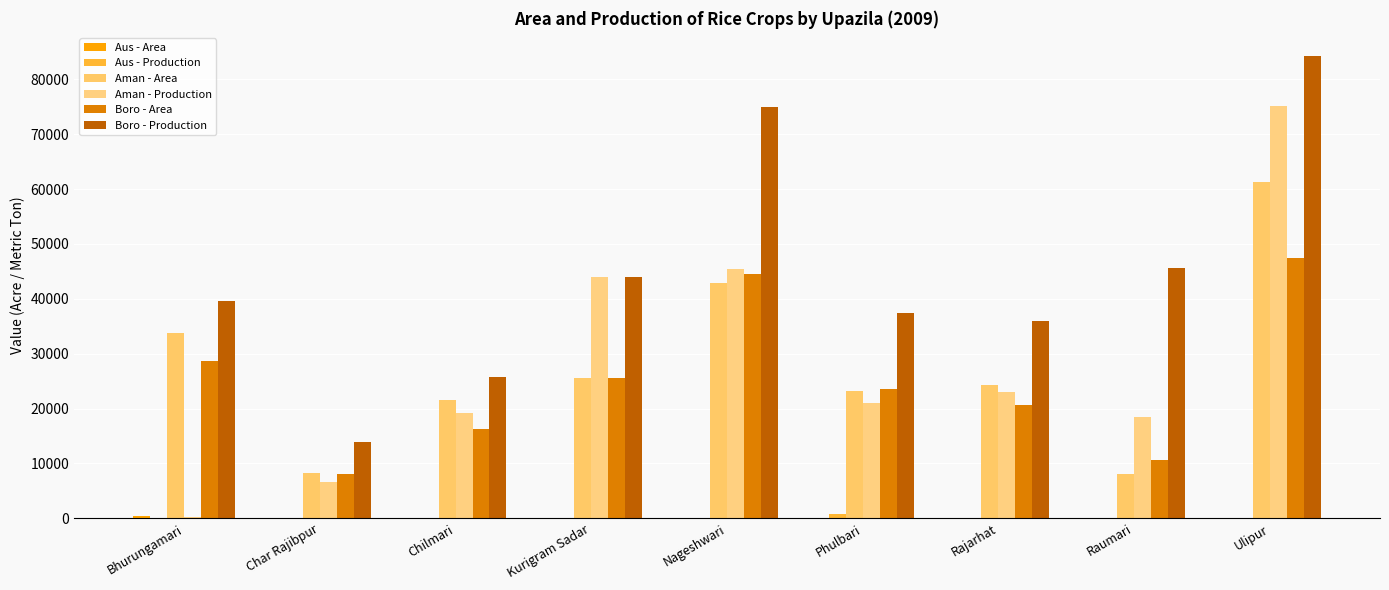

What is the value of the Aman - Production bar at the 1st from the left?

236